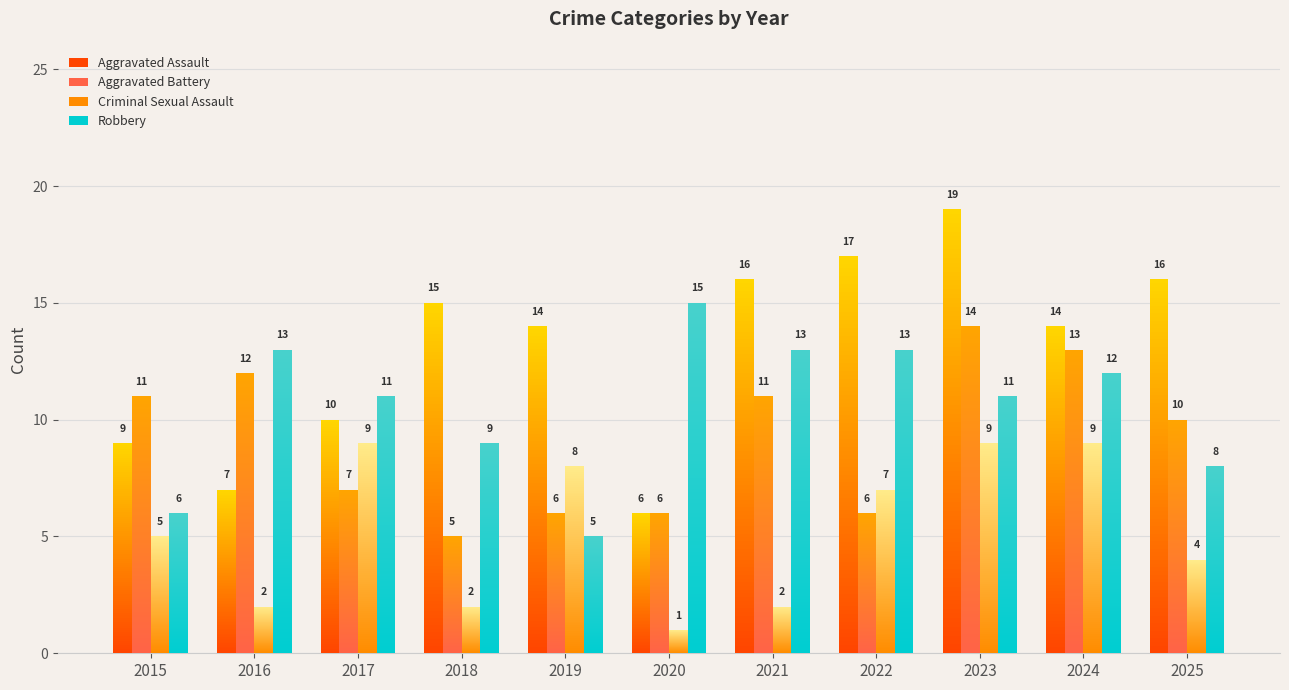

At which label does Aggravated Assault reach its minimum?

2020